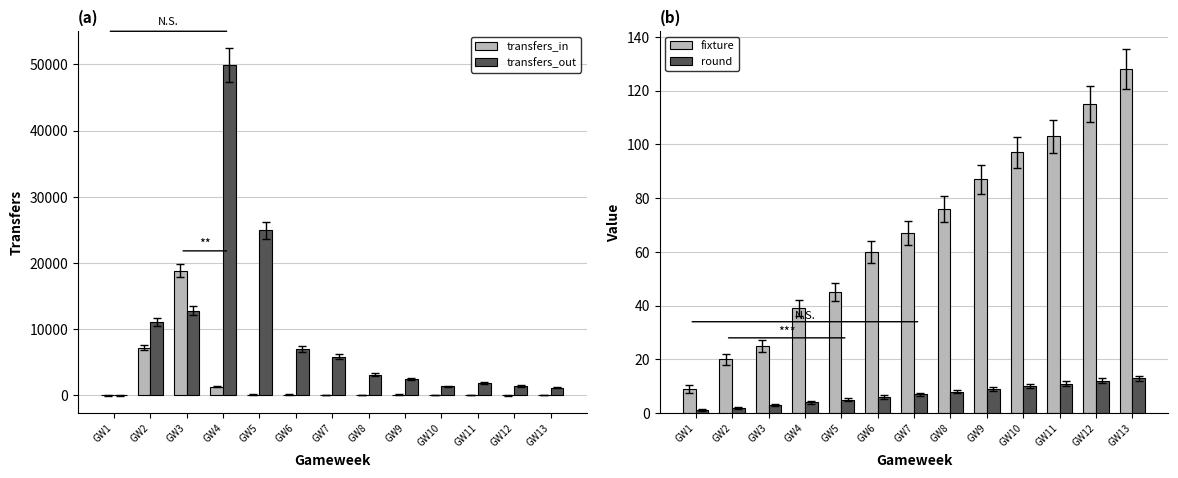

Reading left to right, what are all the values shown in this chart?

transfers_in: 0	7217	18831	1324	126	92	79	62	87	48	41	29	67
transfers_out: 0	11015	12790	49865	24941	6992	5860	3104	2432	1363	1829	1376	1169
fixture: 9	20	25	39	45	60	67	76	87	97	103	115	128
round: 1	2	3	4	5	6	7	8	9	10	11	12	13